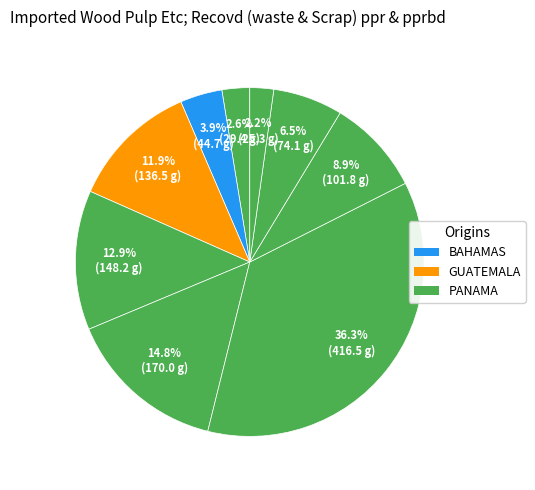

Rank the categories by value from highest to lowest.

5, 4, 3, 2, 6, 7, 1, 0, 8